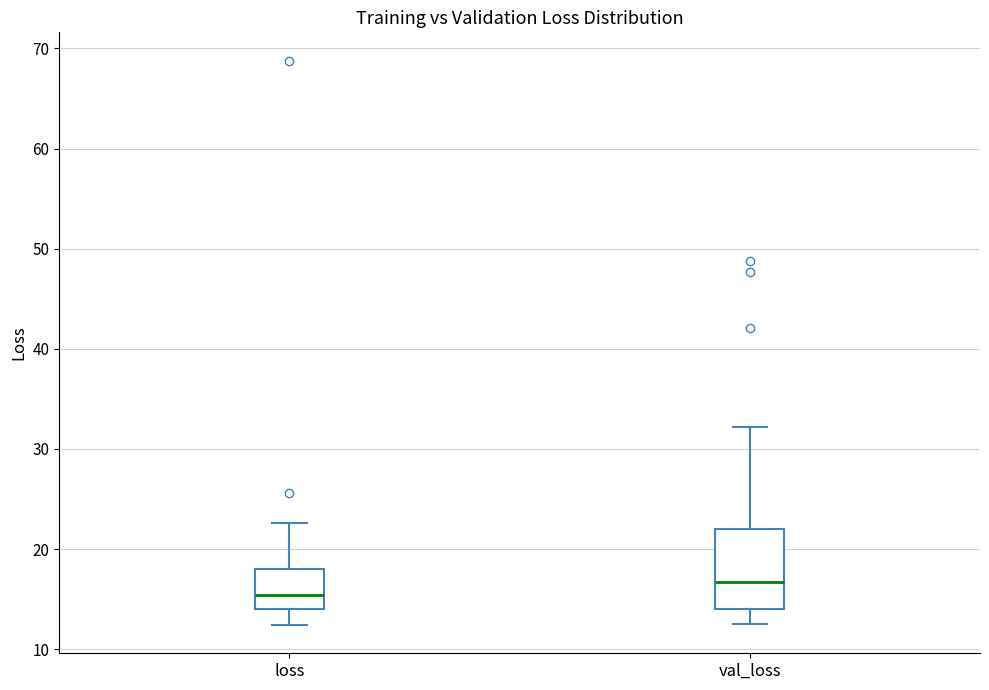

Comparing the boxes themselves (not the whiskers), which one is the tallest?

val_loss